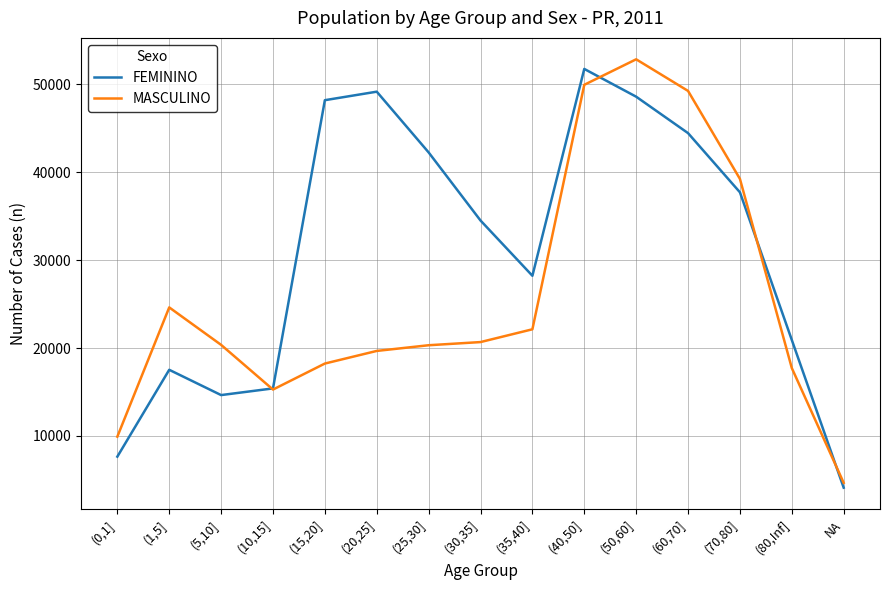

Is it true that MASCULINO equals 22137 at (35,40]?

True